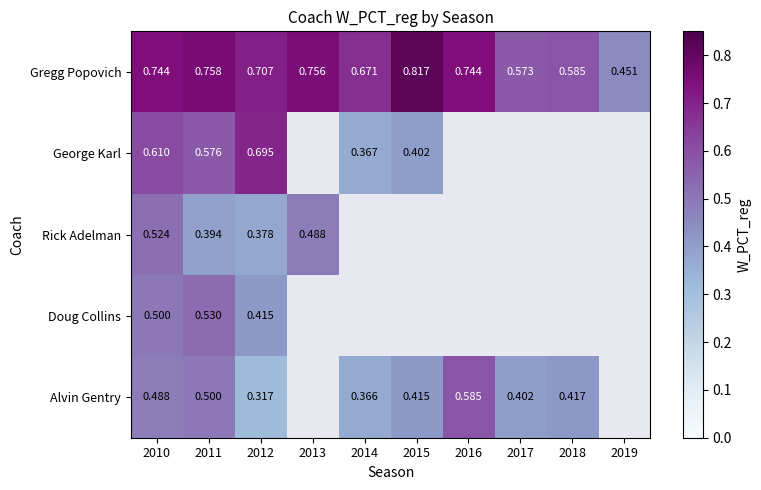

Rank the series at 2012 from highest to lowest value.

Gregg Popovich, George Karl, Doug Collins, Rick Adelman, Alvin Gentry